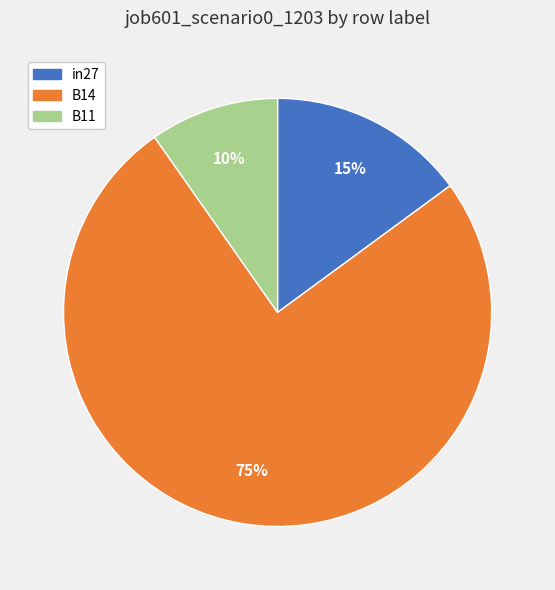

Combined, do in27 and B11 account for over 50%?

No